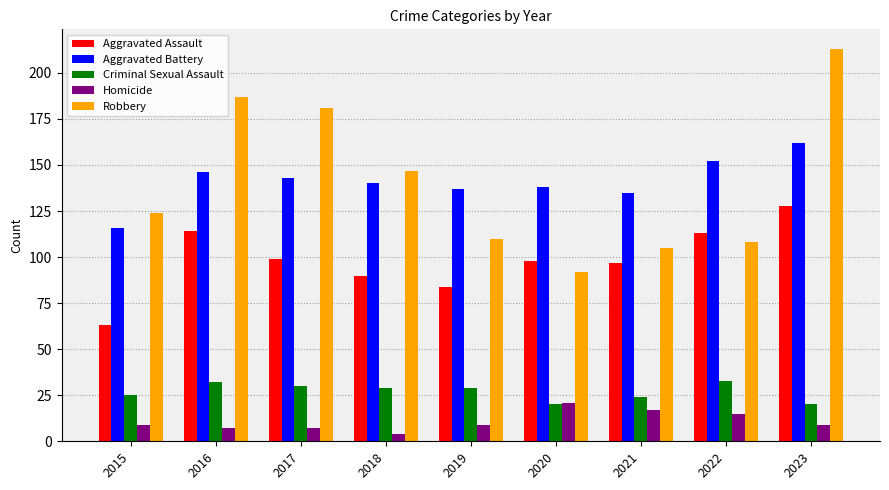

How many bars are there in total?

45